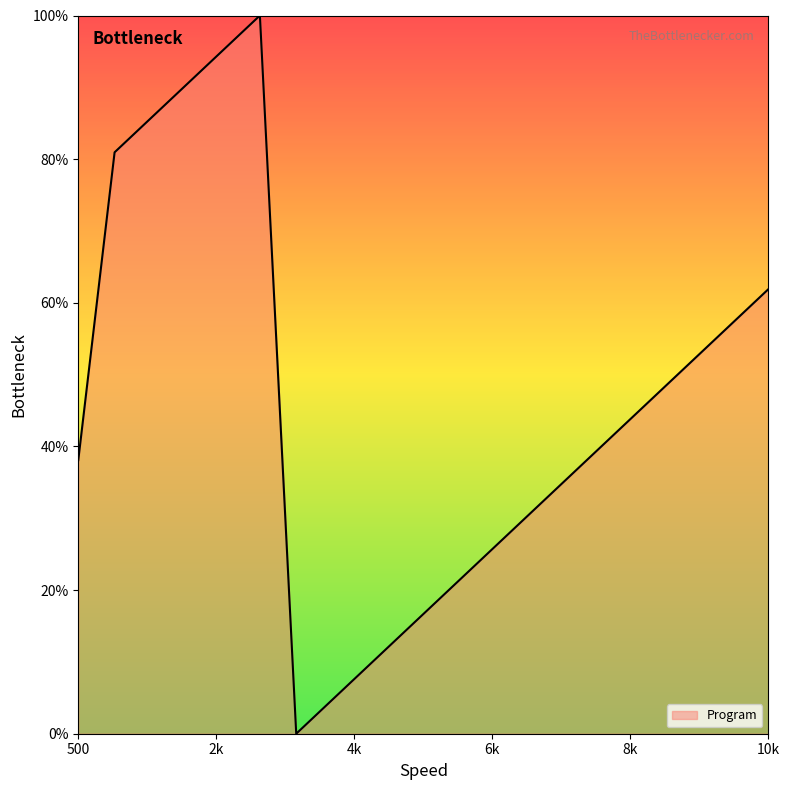

What is the maximum value shown in the chart?

100.0